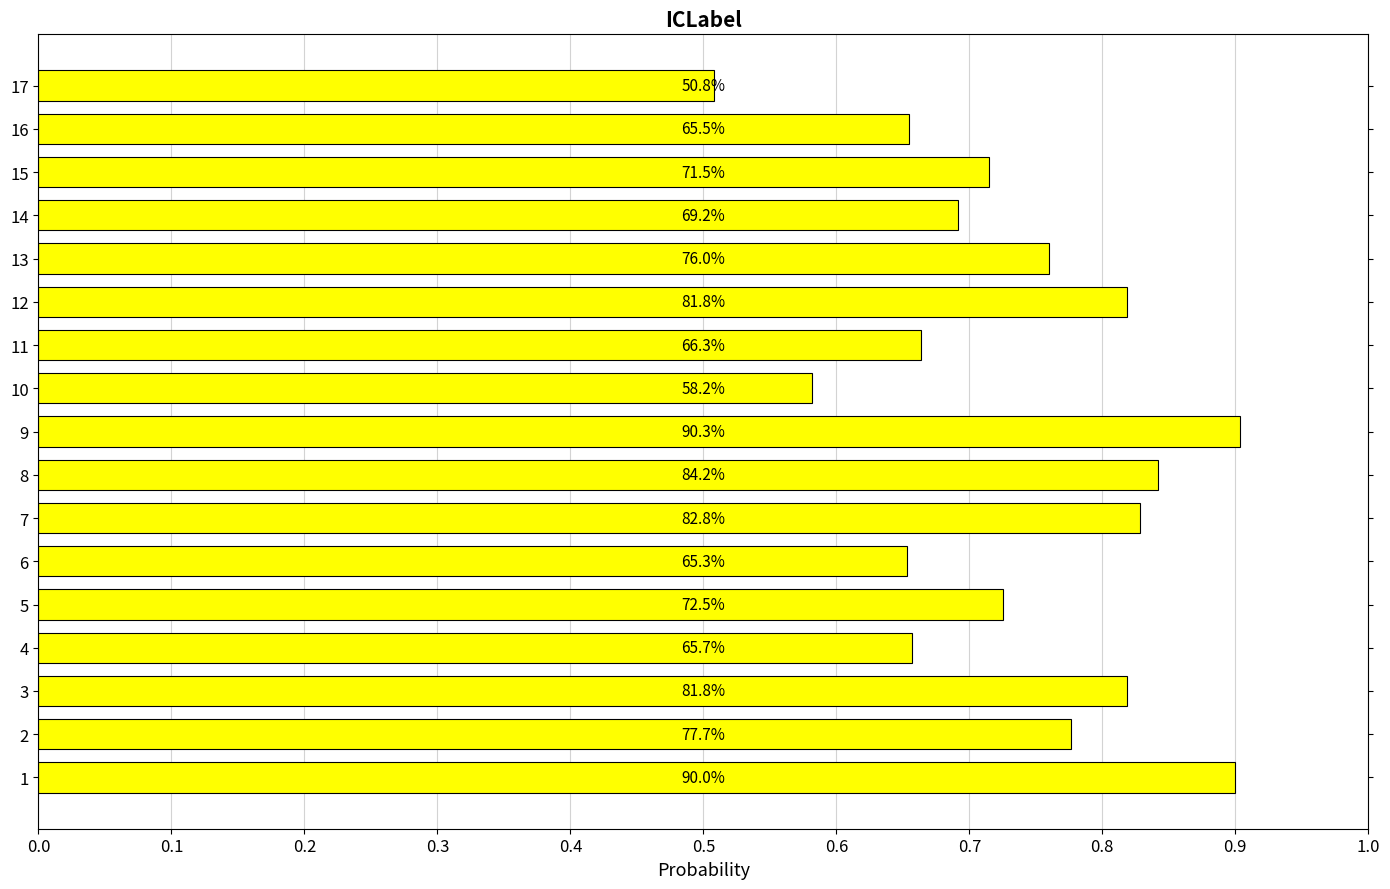

How many bars are there in total?

17